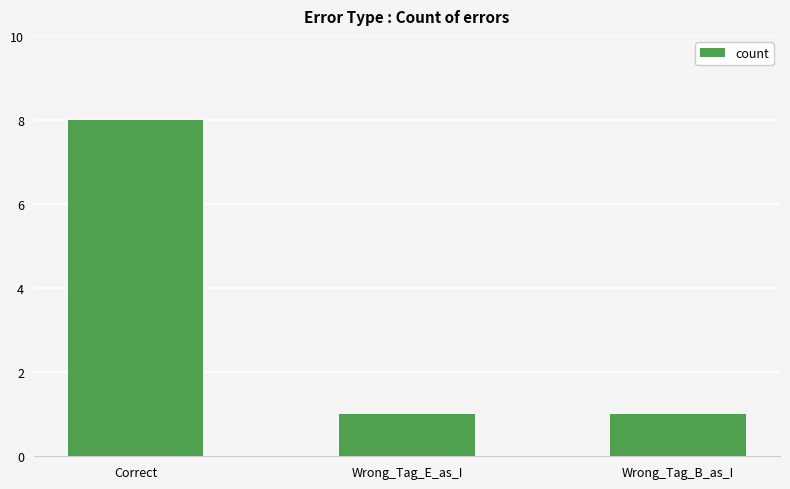

What is the maximum value shown in the chart?

8